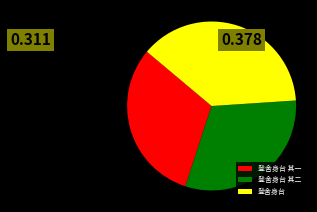

The 登舍身台 其一 slice represents 46% of the pie. True or false?

False